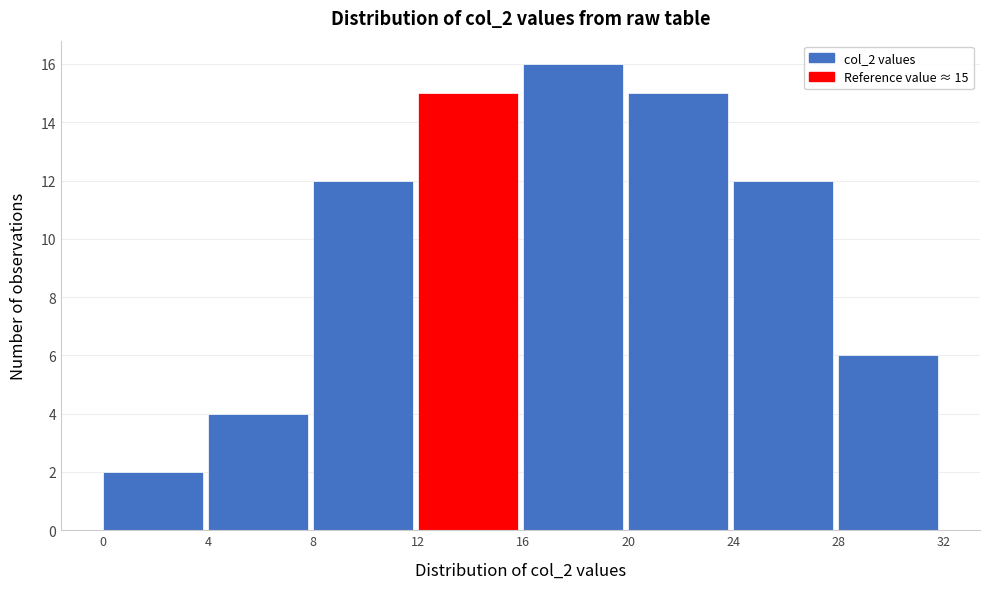

Which range on the x-axis has the tallest bar?

16 to 20